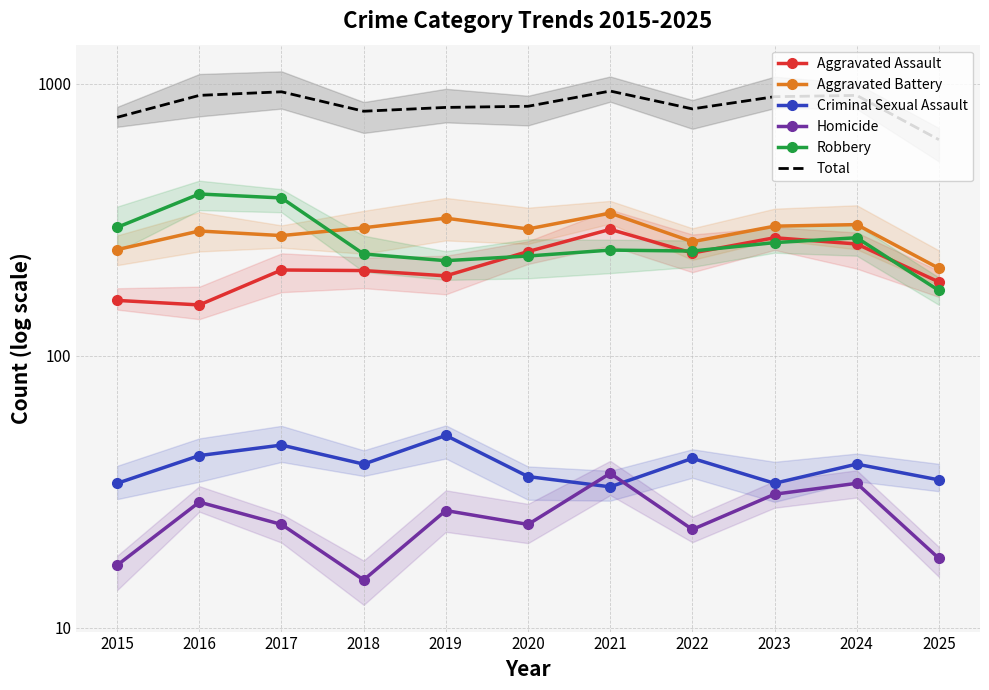

Between 2018 and 2025, which series saw the biggest shift?

Total